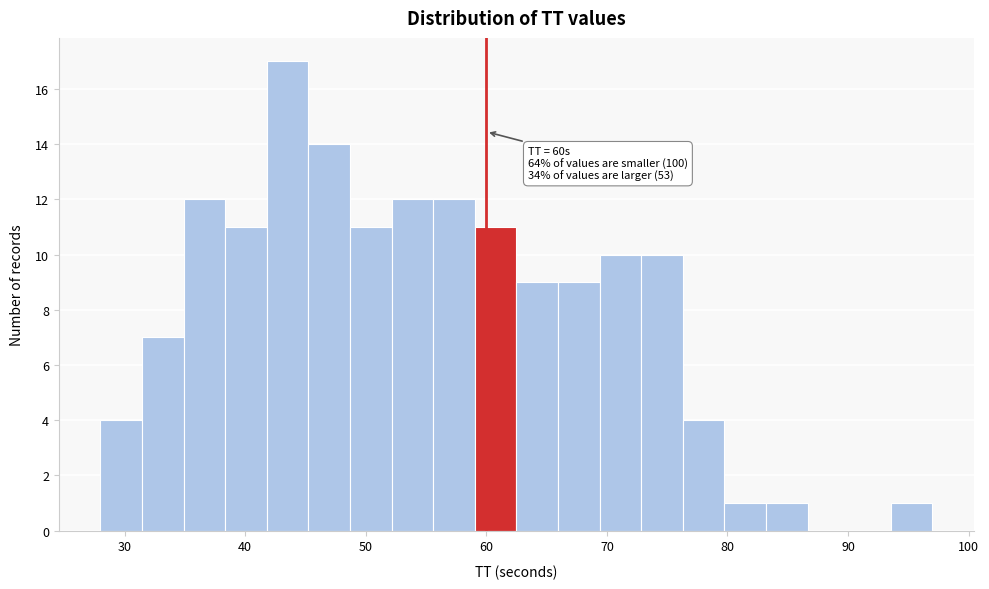

Around what value on the x-axis is the tallest bar? Give the approximate position of its centre, as read against the axis.

44